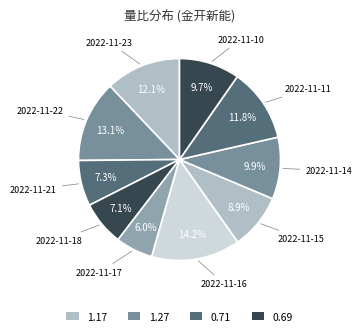

Rank the categories by value from highest to lowest.

2022-11-16, 2022-11-22, 2022-11-23, 2022-11-11, 2022-11-14, 2022-11-10, 2022-11-15, 2022-11-21, 2022-11-18, 2022-11-17